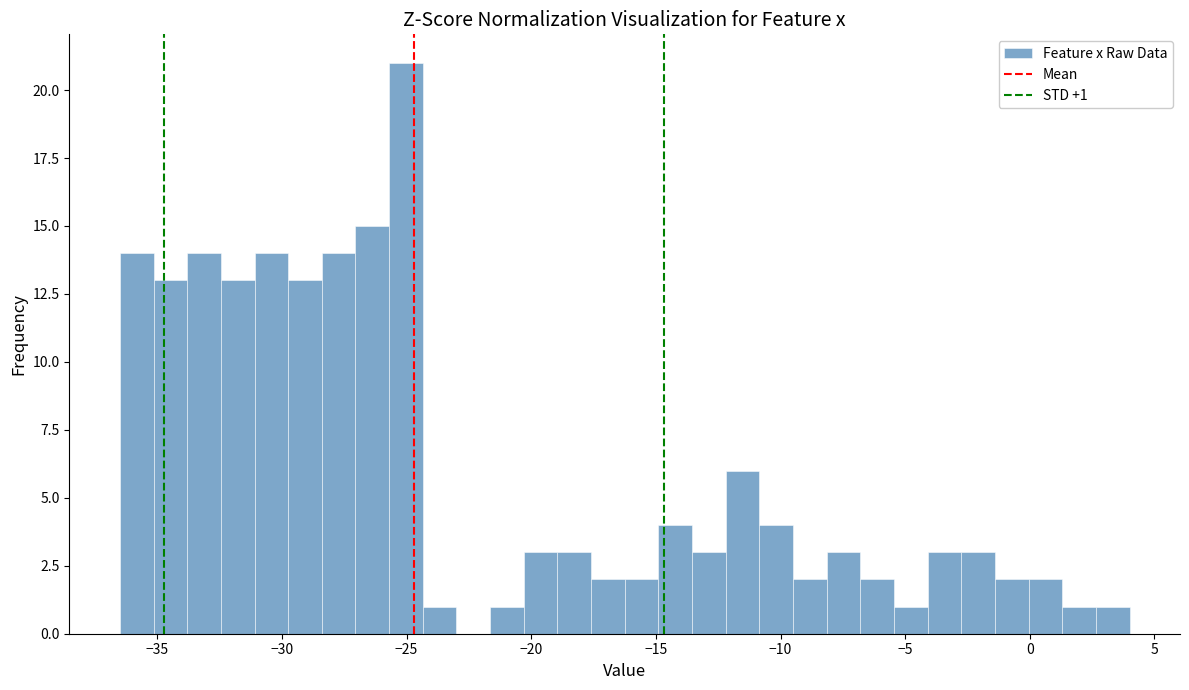

Read against the x-axis, roughly where is the centre of the tallest bar?

-25.0